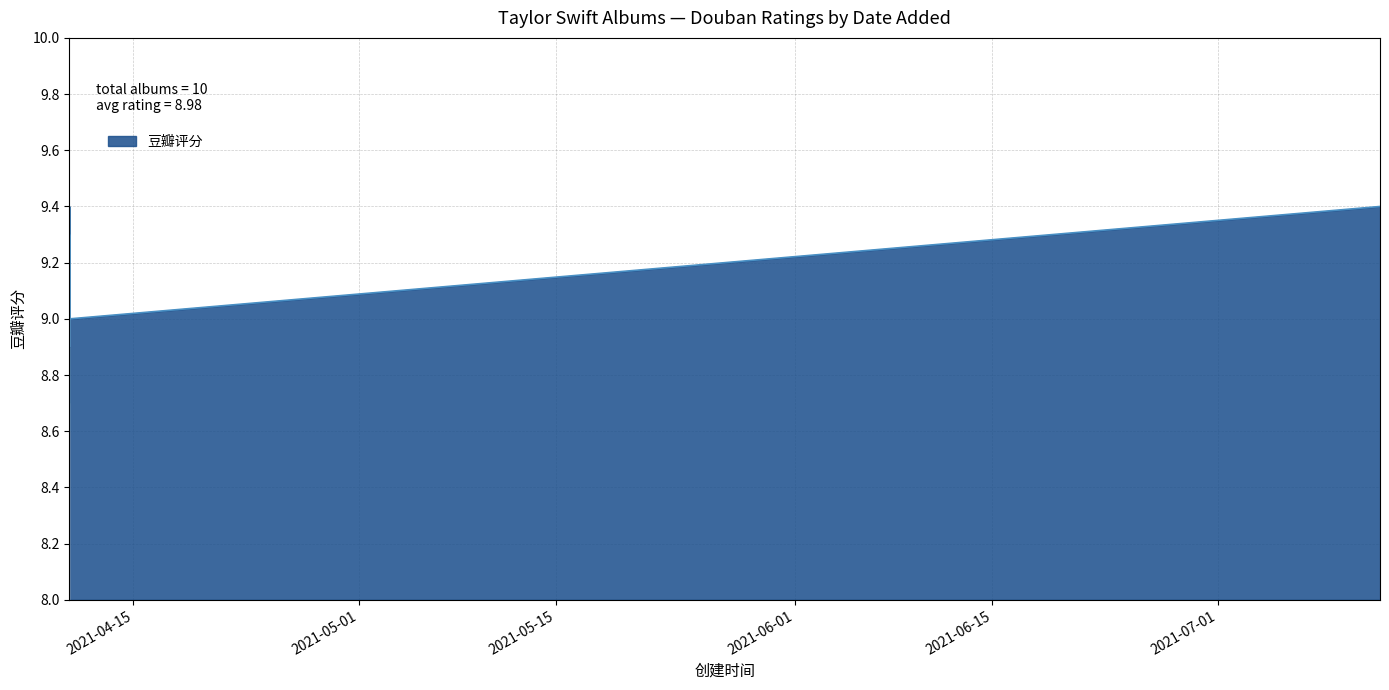

At which category does the data reach its first local peak?

2021-04-10 10:52:08